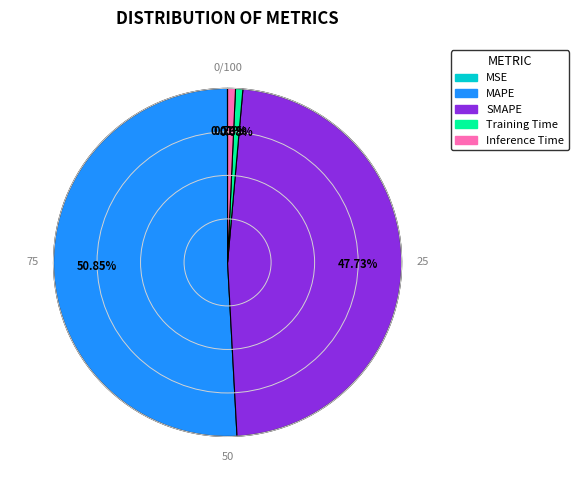

What percentage is the SMAPE slice, to the nearest percent?

48%